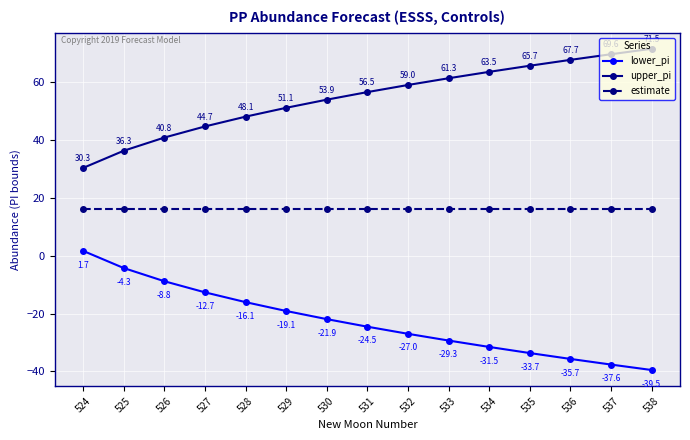

What is the maximum value shown in the chart?

71.5